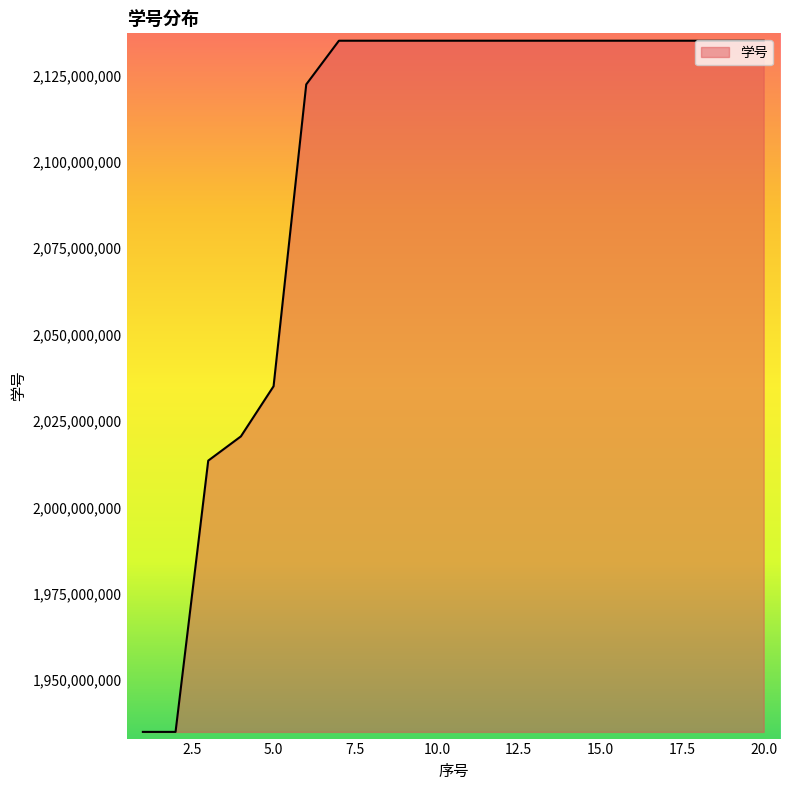

What is the maximum value shown in the chart?

2135052608